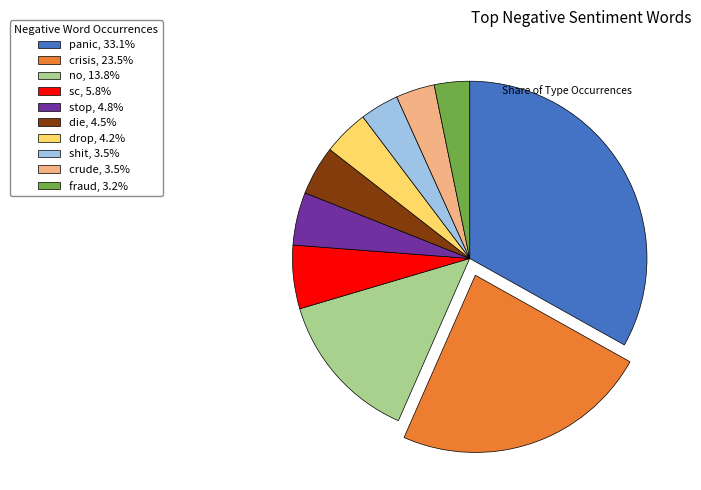

Count the number of slices in the pie.

10